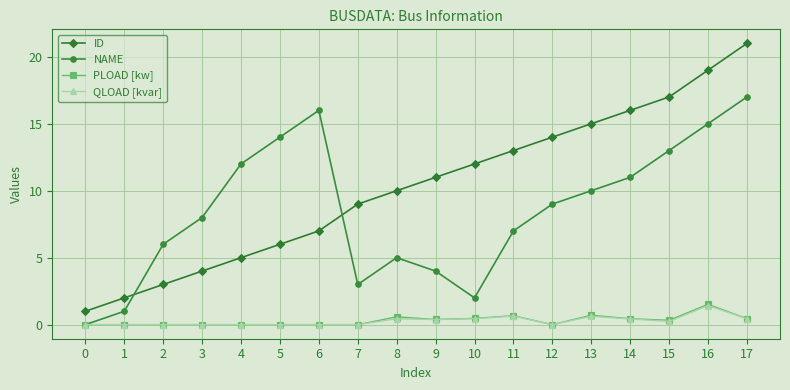

What value does the ID series have at 16?

19.0